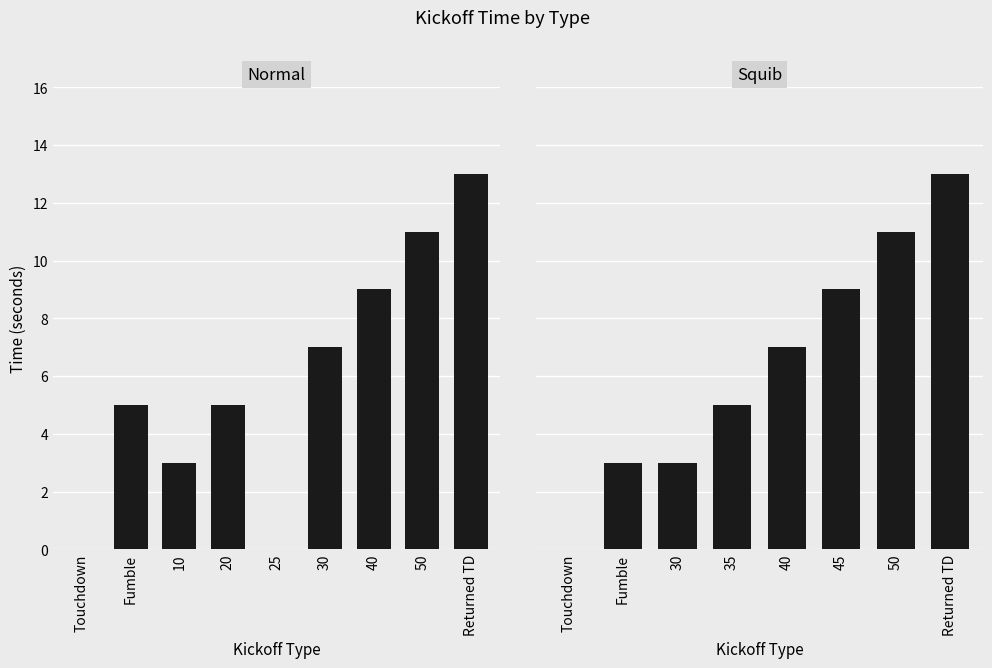

Which series changed the most between 30/45 and 40/50?

Normal